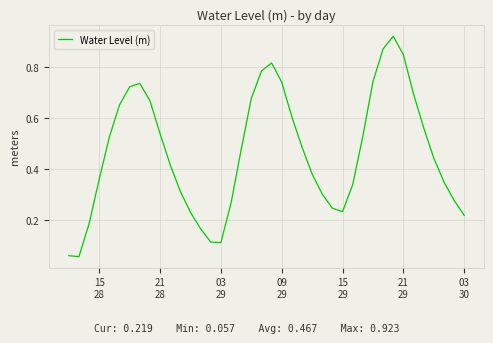

What is the average value?

0.5